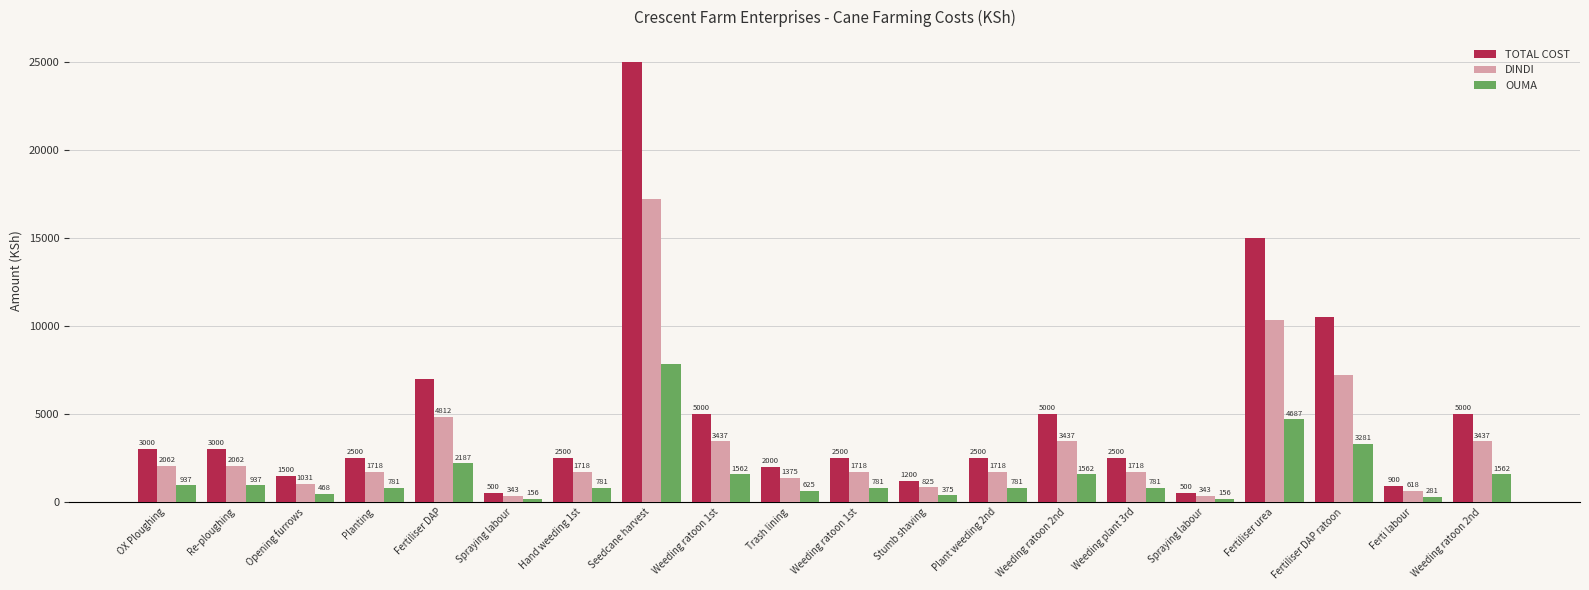

What is the value of the OUMA bar at the 17th from the left?

4687.5